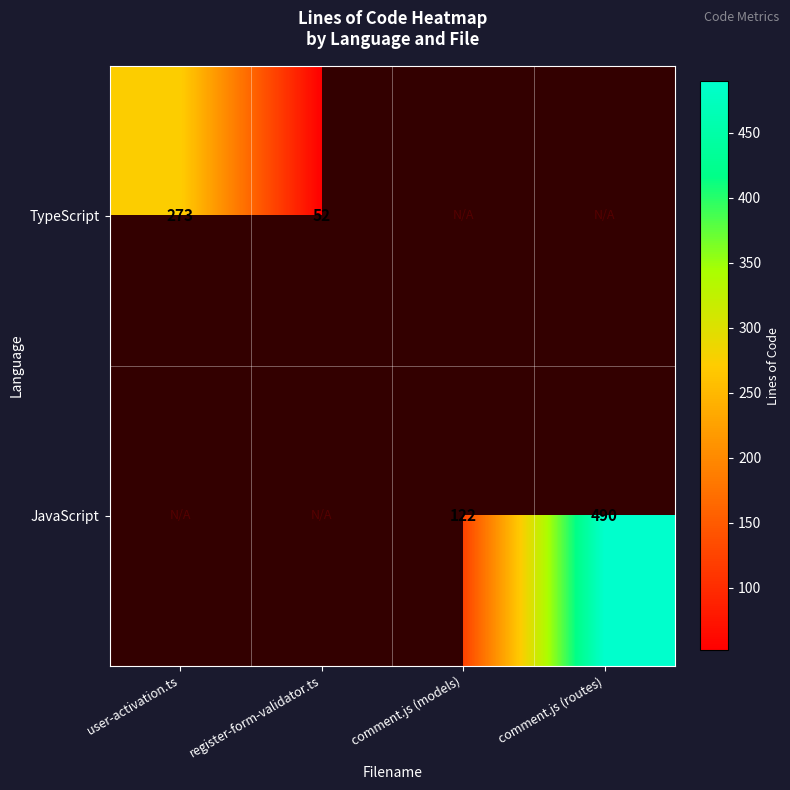

True or false: TypeScript has a value of 273 at user-activation.ts.

True